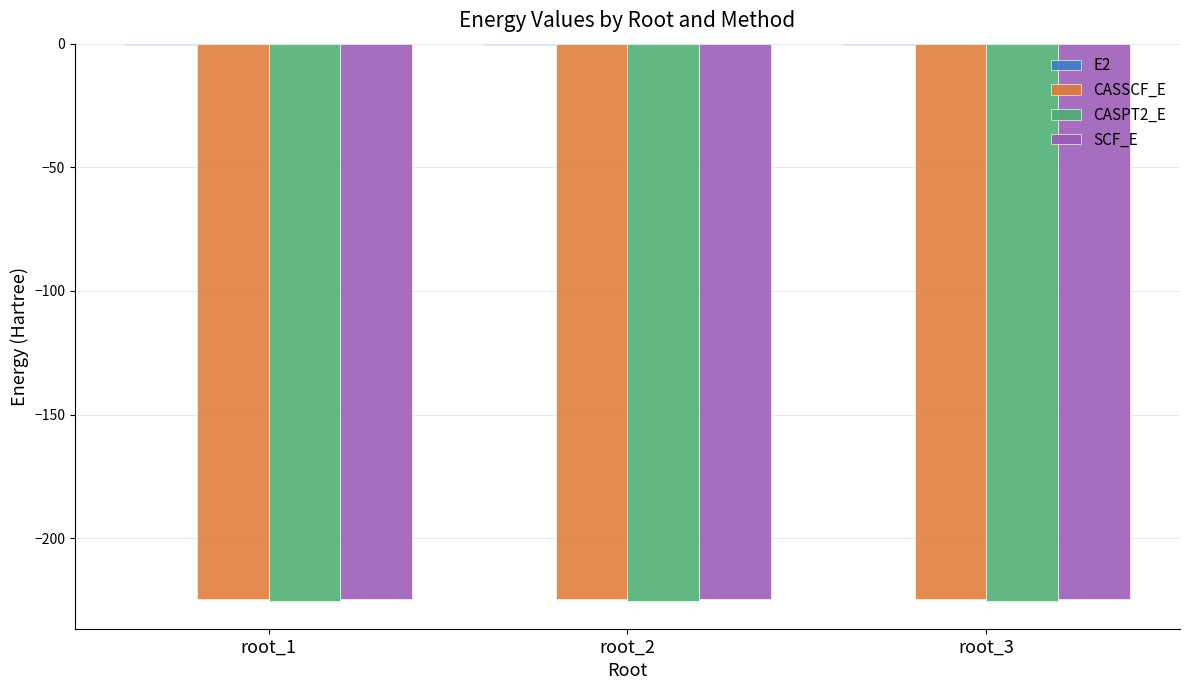

The value of SCF_E at root_3 is -328.4. True or false?

False